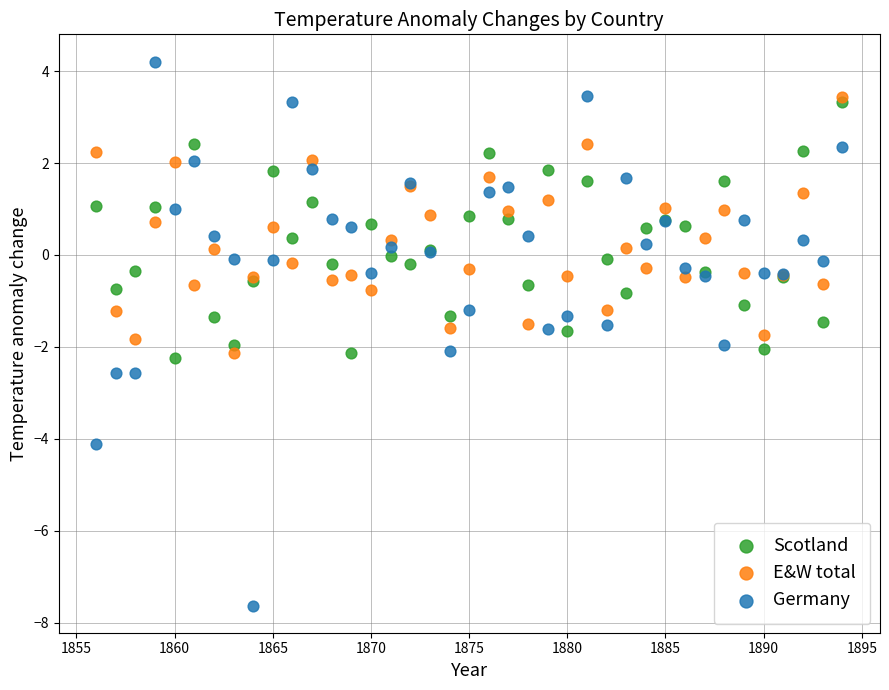

Which series contains the highest Y value?

Germany